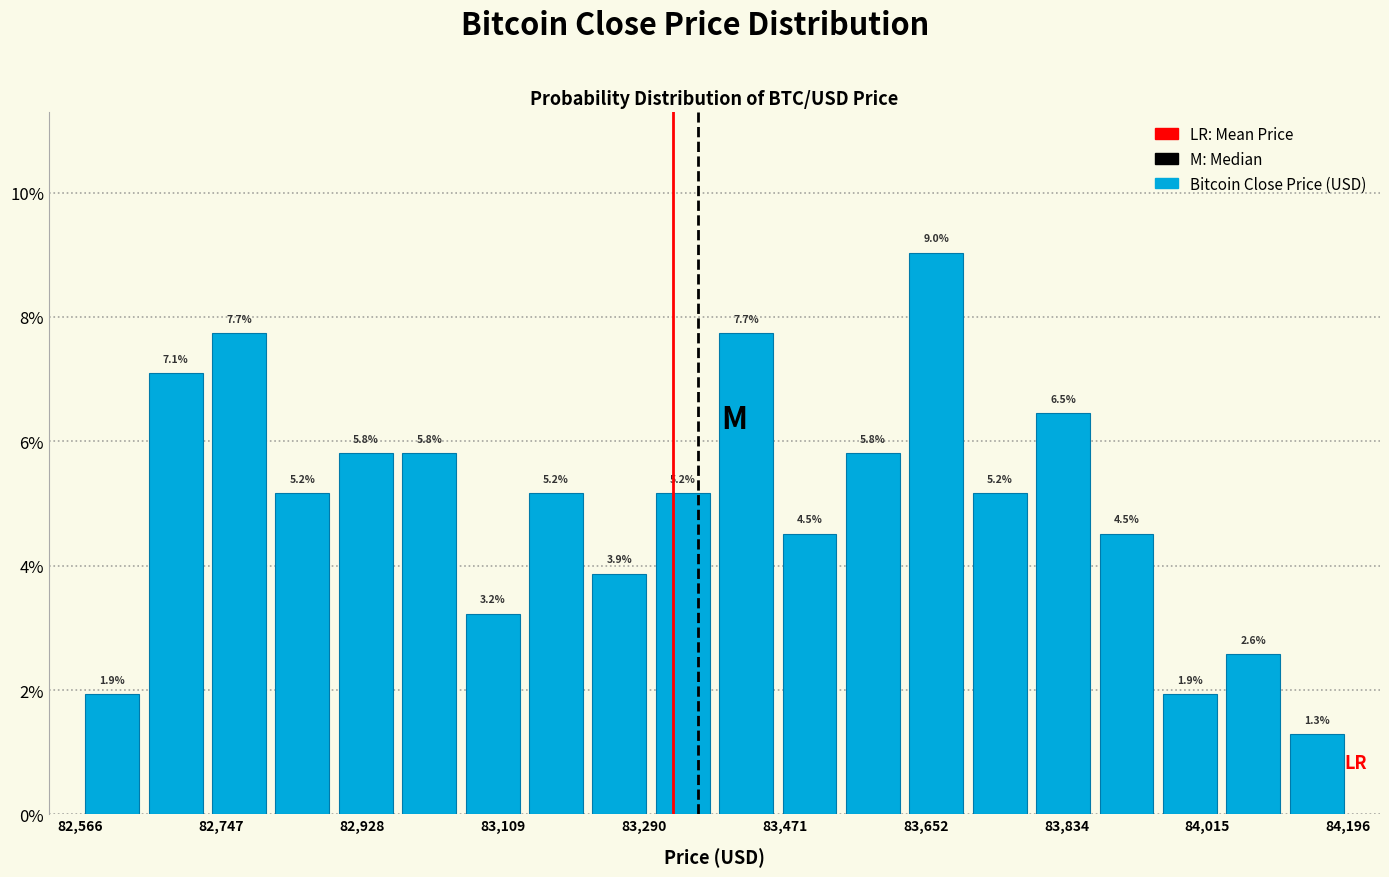

What is the height of the bar covering 83220 to 83300 on the x-axis? The bar edges are not printed on the chart, so give them approximately, as read against the axis.

3.9